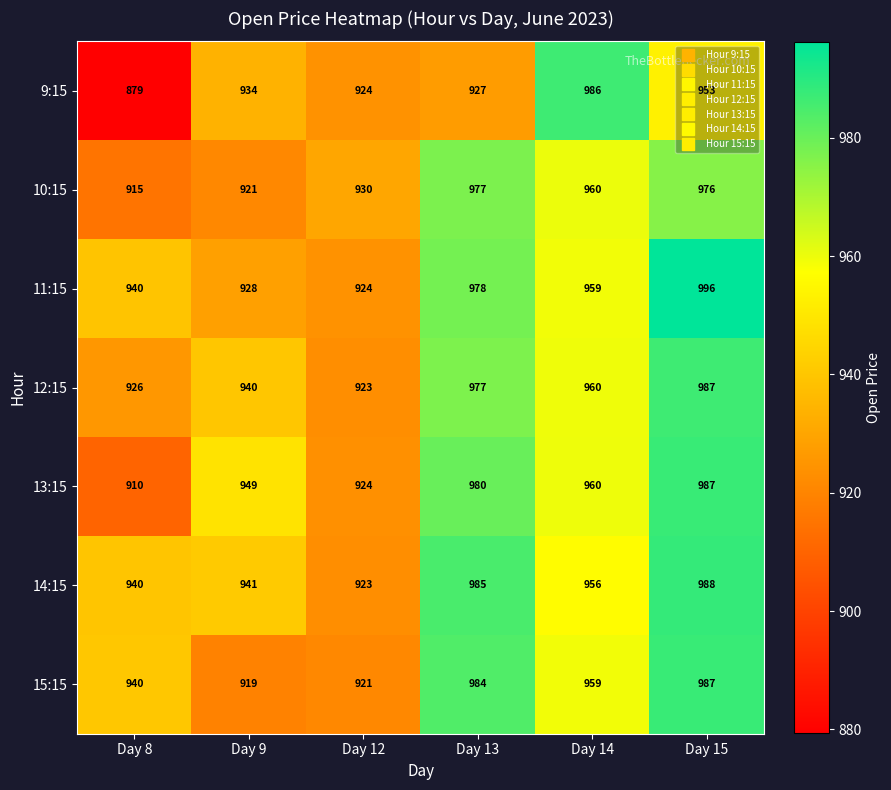

The 10:15 series shows 976 at Day 15. True or false?

True